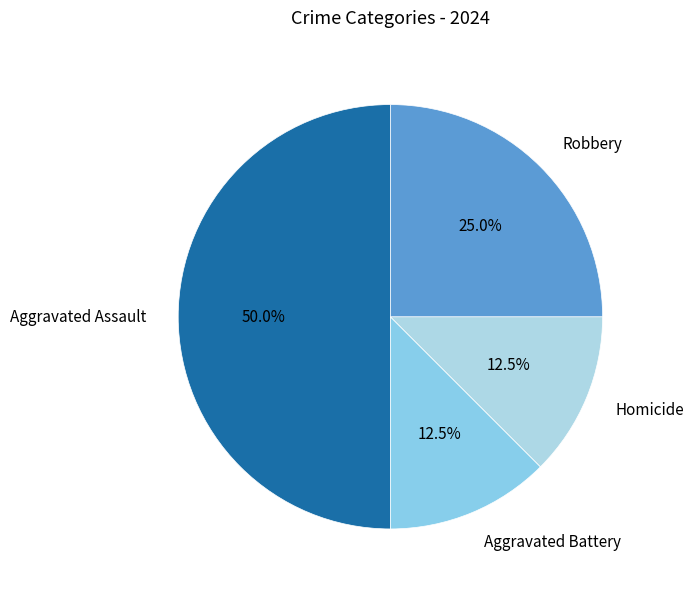

Is Aggravated Battery the majority of the pie?

No